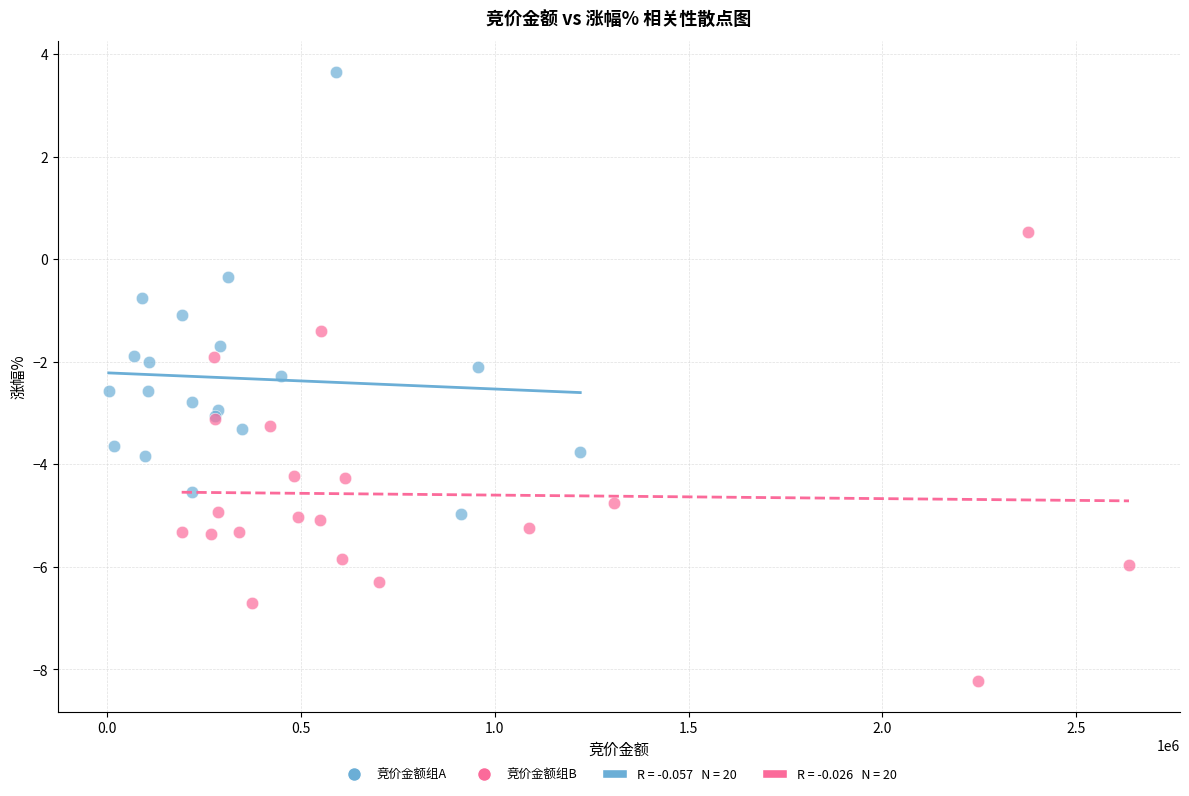

Which series reaches the maximum Y coordinate?

竞价金额组A